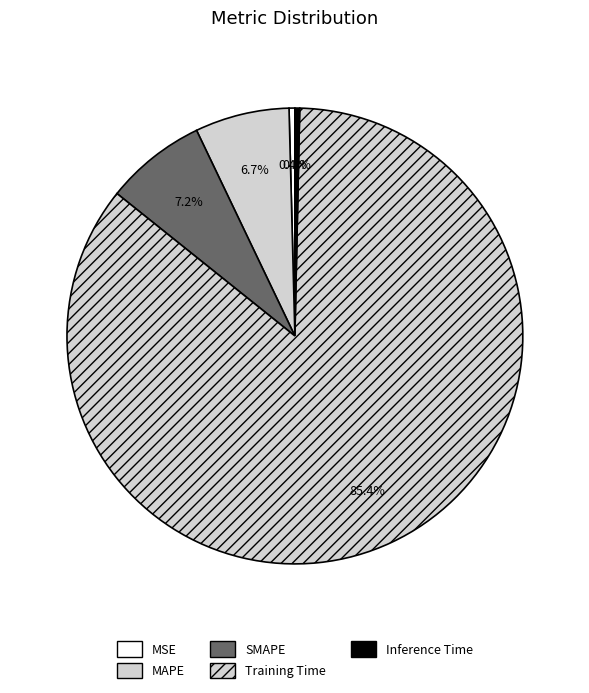

Which slice represents more than half of the pie?

Training Time